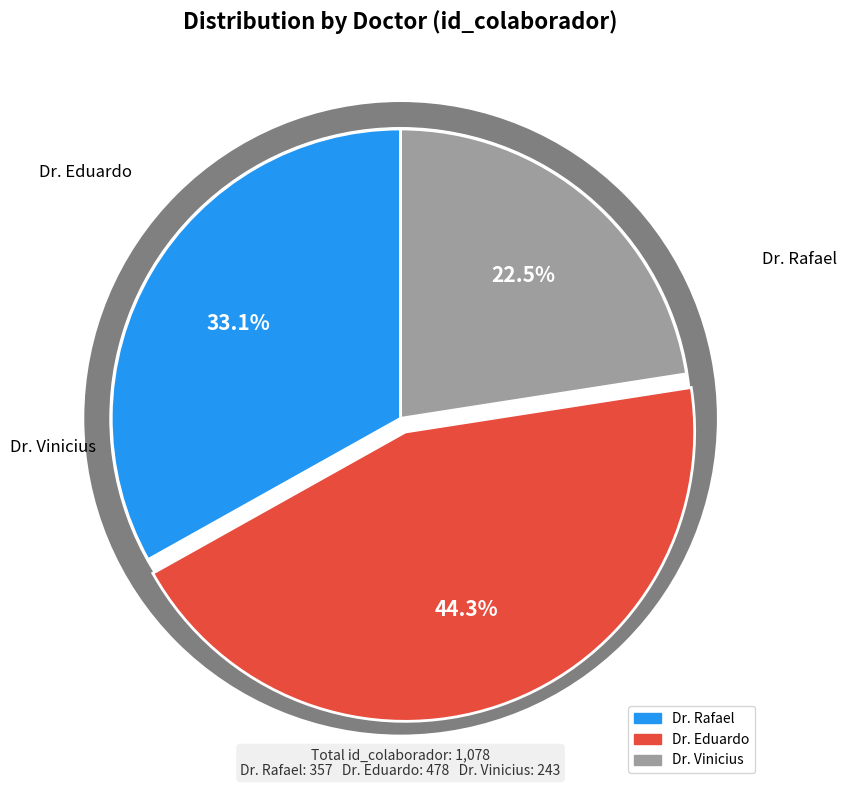

How many segments does this pie chart have?

3